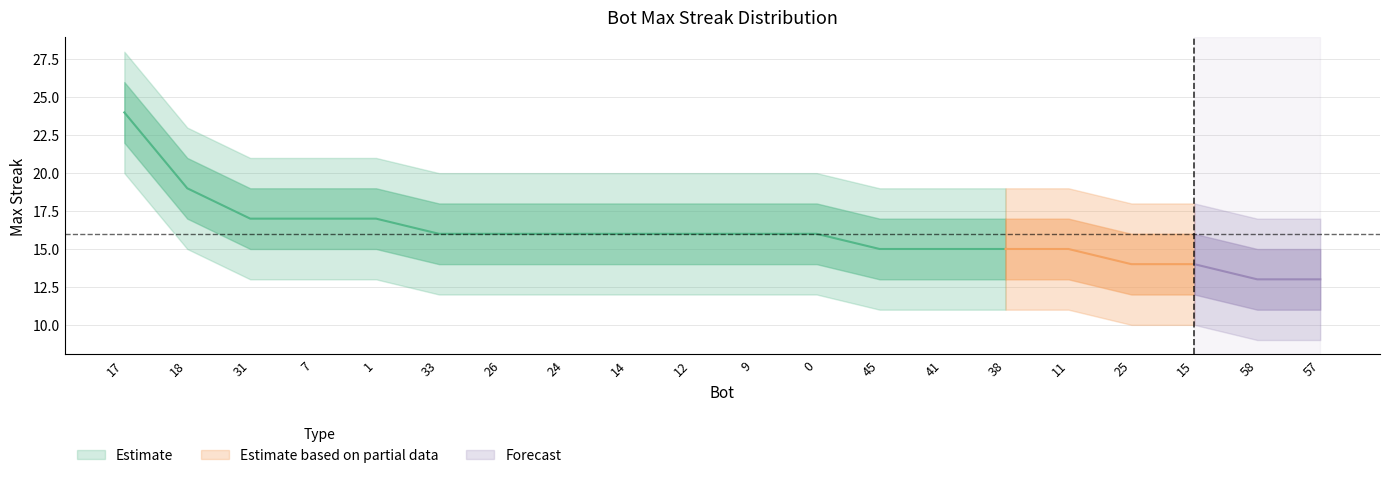

How many data points in outer_upper are less than 20?

8